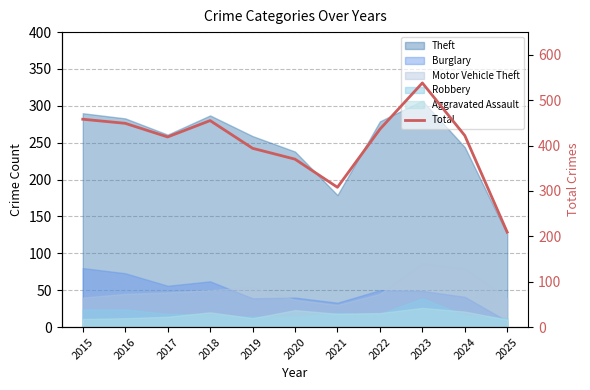

What is the change in value from 2015 to 2017?

-39